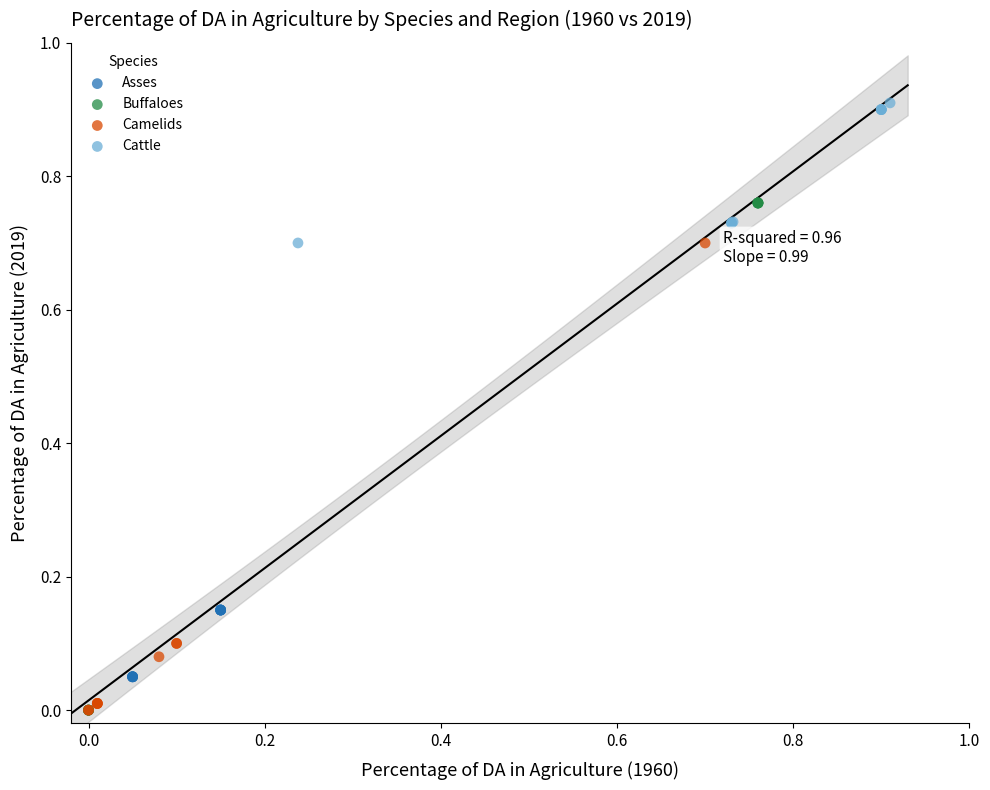

Which series has the largest Y range (max minus min)?

Buffaloes